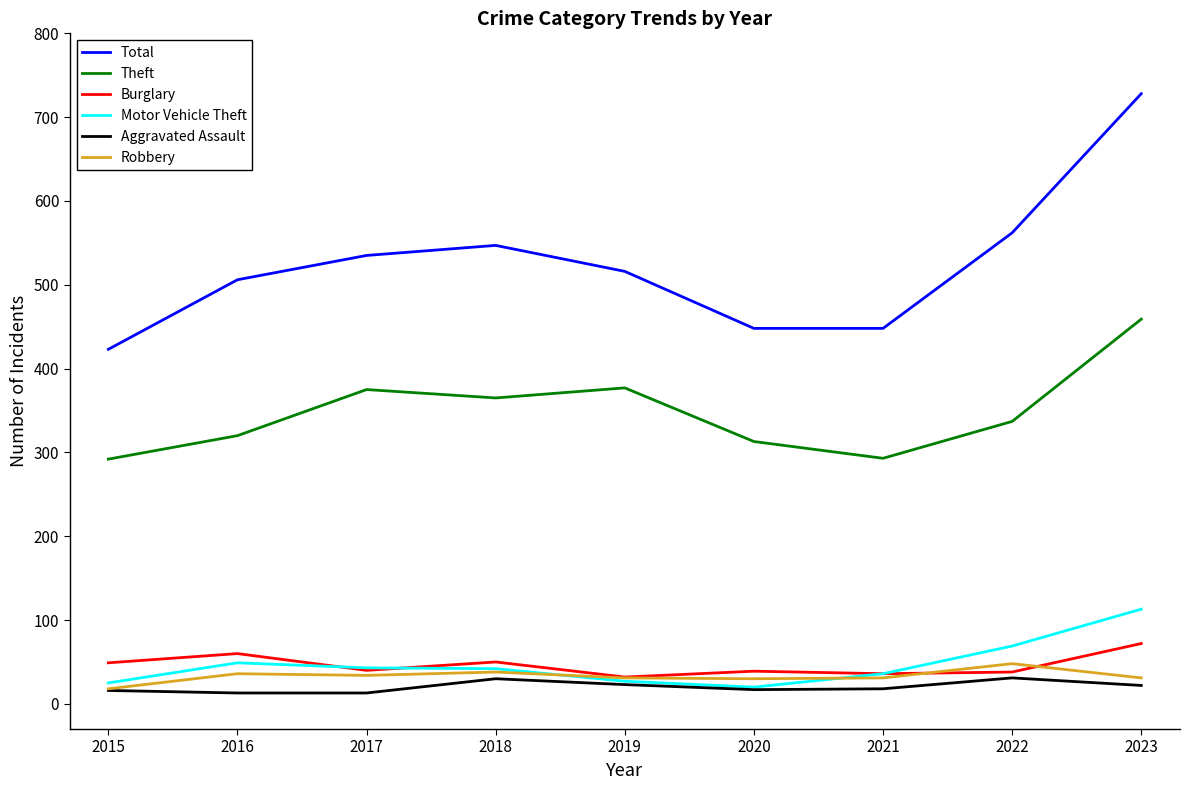

At which label does Burglary first exceed 40?

2015